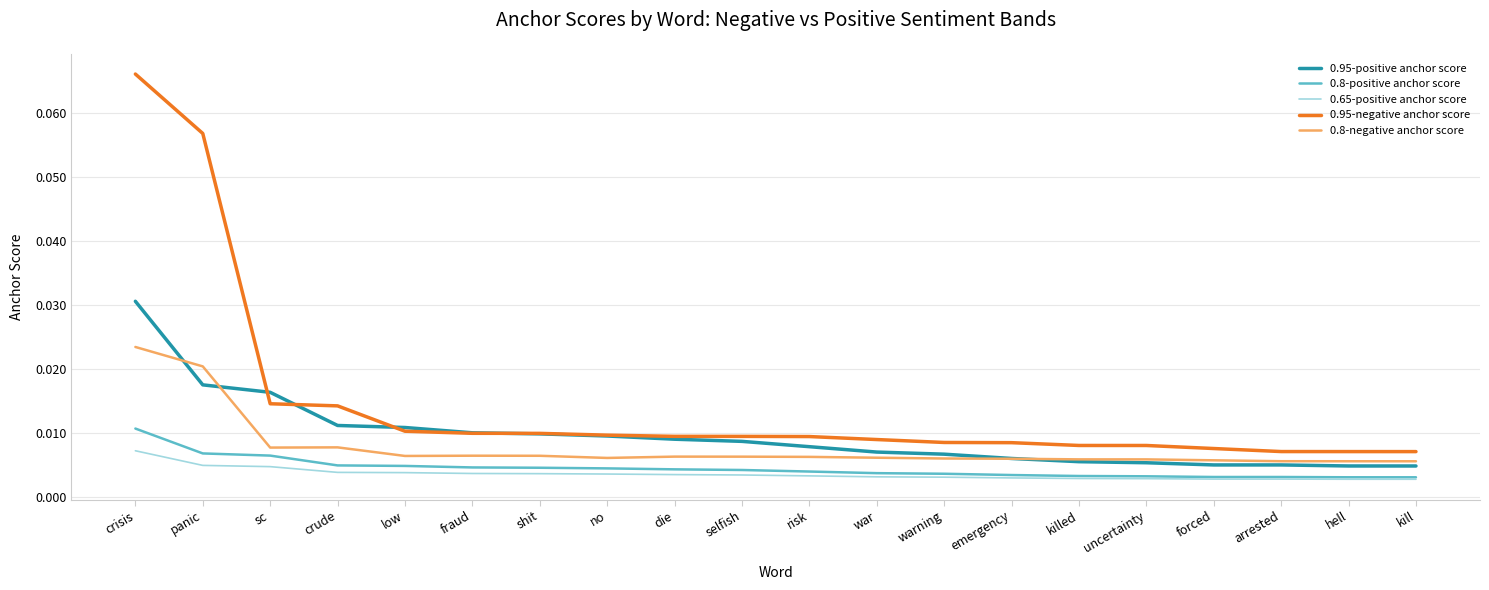

List the series in order of their peak value, lowest first.

0.65-positive anchor score, 0.8-positive anchor score, 0.8-negative anchor score, 0.95-positive anchor score, 0.95-negative anchor score